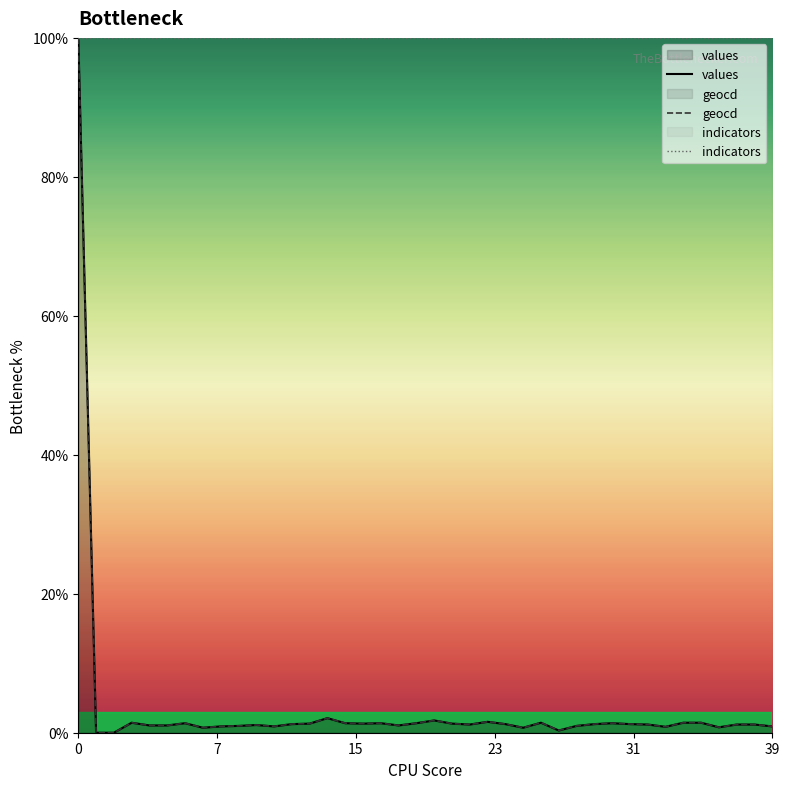

Which series has the largest range (max minus min)?

values